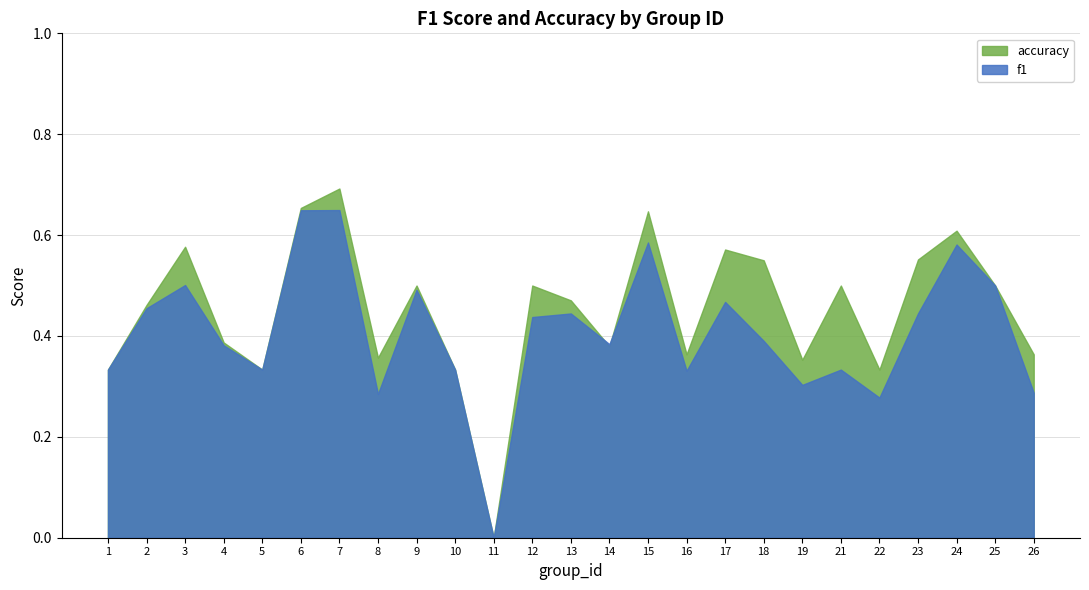

How many interior local peaks does the accuracy series have?

8